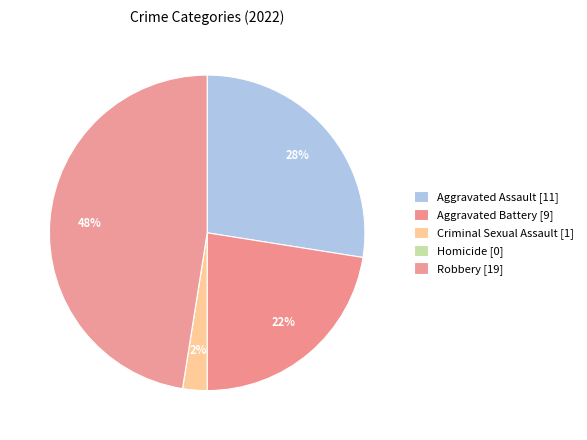

Count the number of slices in the pie.

5